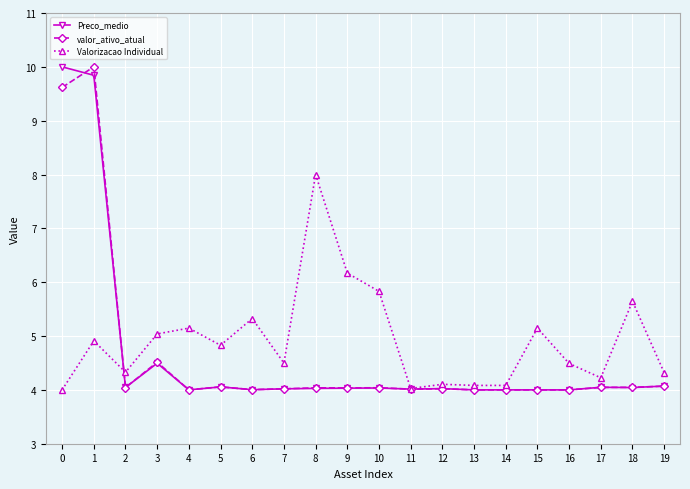

What is the value of the Valorizacao Individual point at the 10th from the left?

6.2